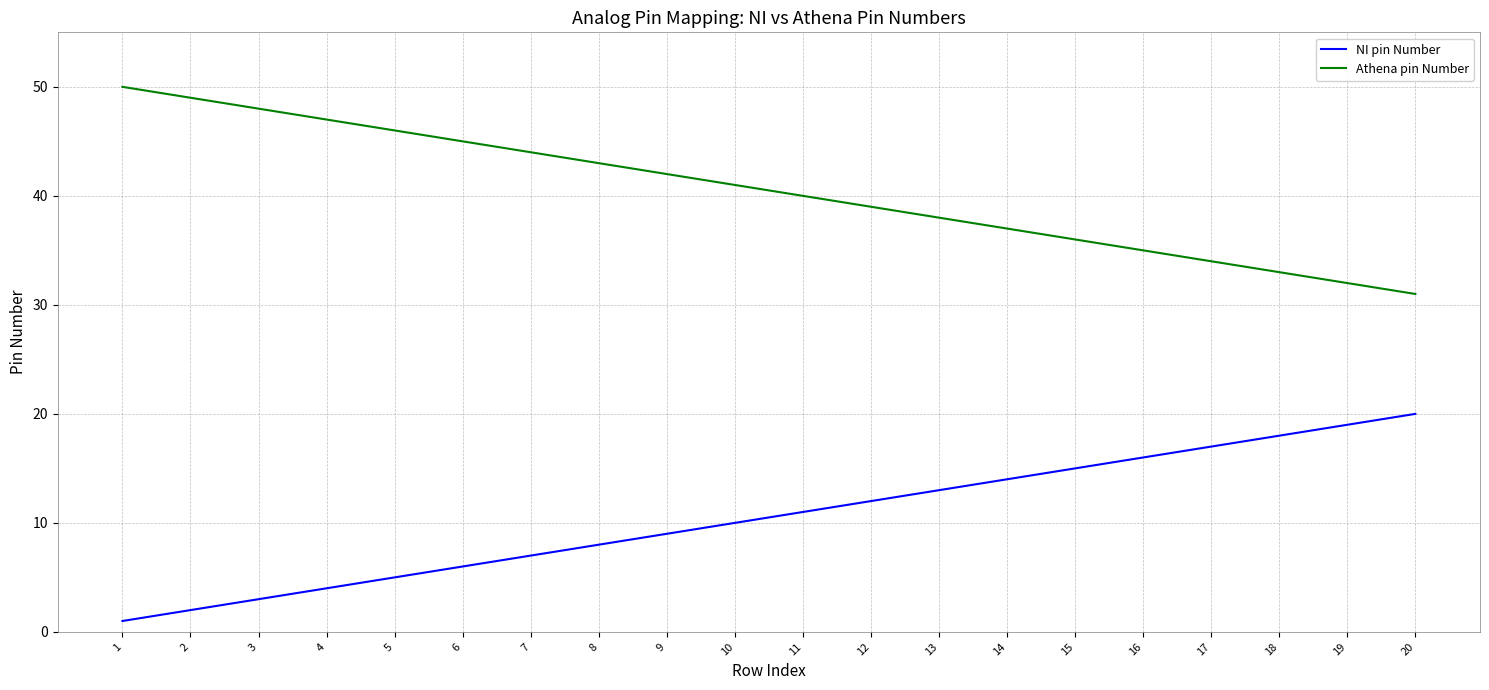

What is the approximate value of Athena pin Number at 7?

44